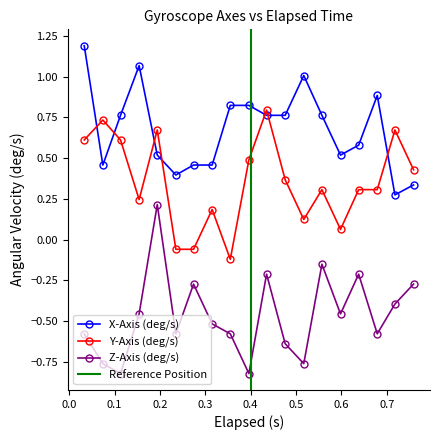

How many lines are shown in the chart?

3